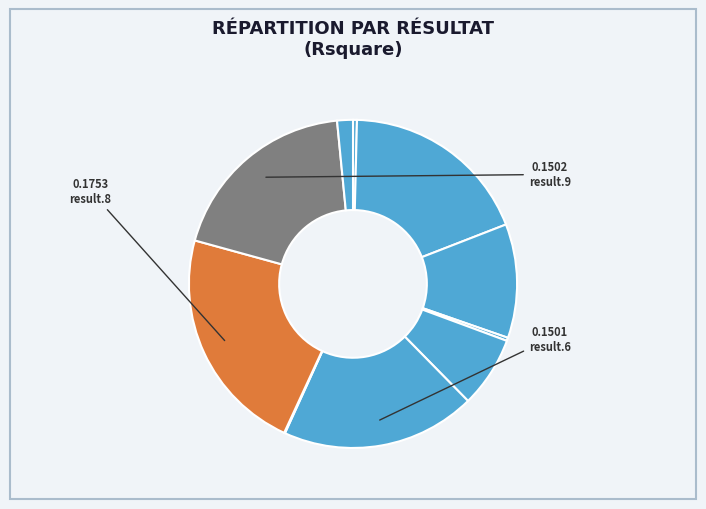

Which slice is the smallest?

result.7